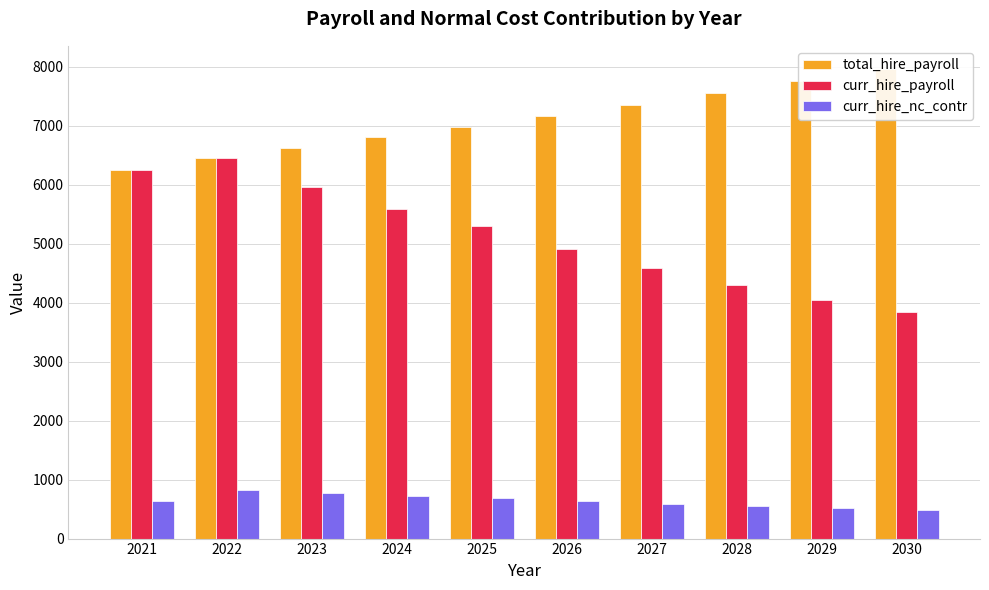

True or false: curr_hire_nc_contr has a value of 548.0 at 2028.

True